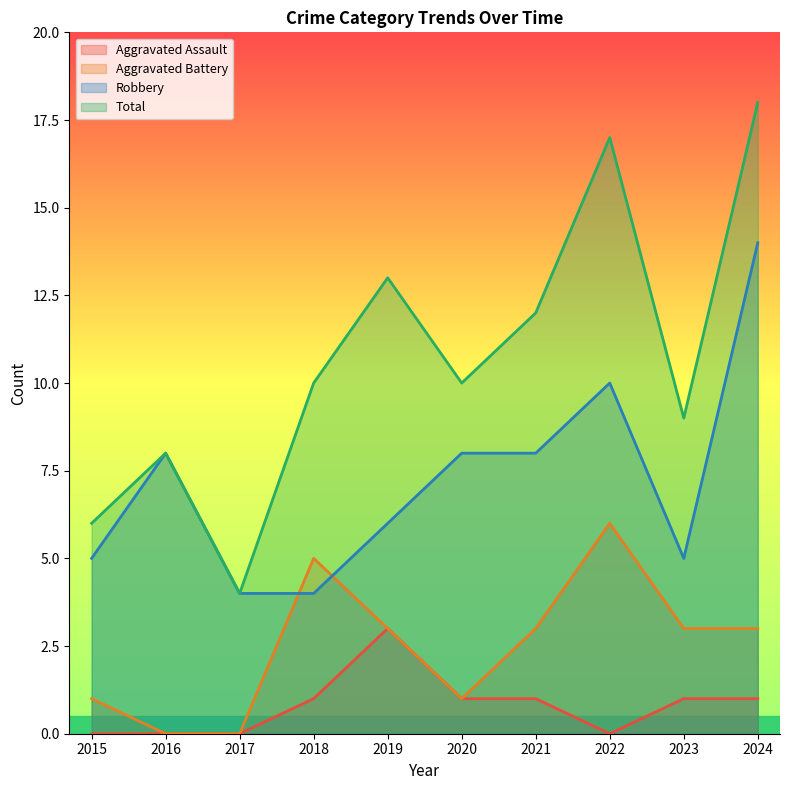

Rank the series by their average value, from lowest to highest.

Aggravated Assault, Aggravated Battery, Robbery, Total